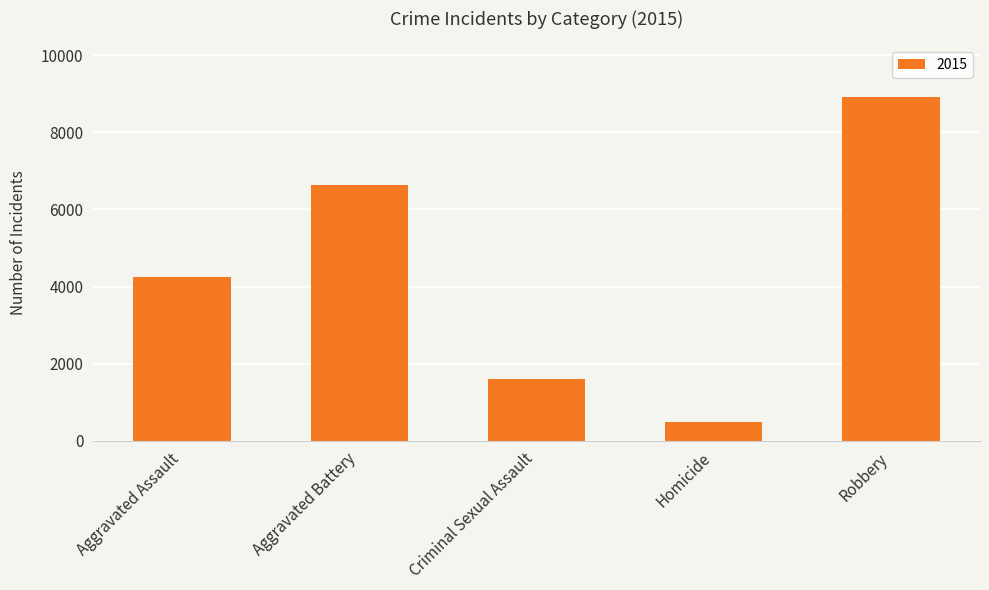

Which has a higher value, Homicide or Aggravated Battery?

Aggravated Battery